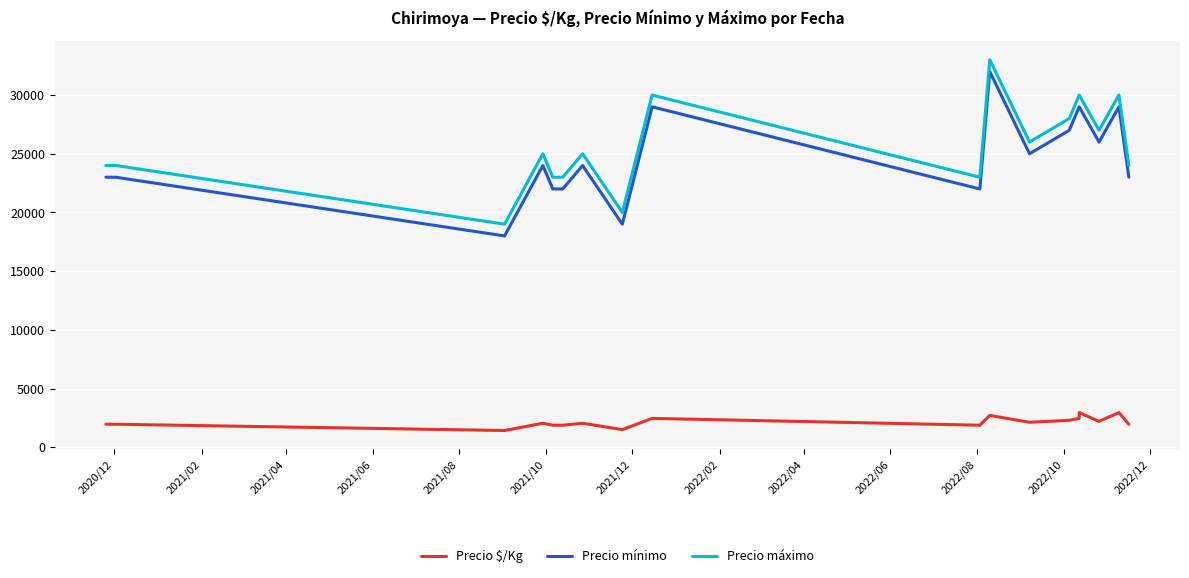

How many lines are shown in the chart?

3